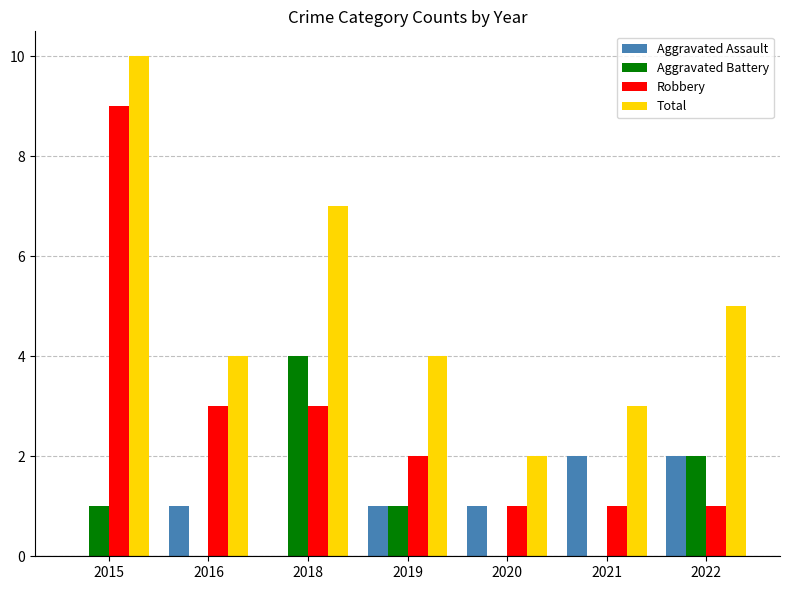

Is it true that Aggravated Assault equals 0 at 2018?

True